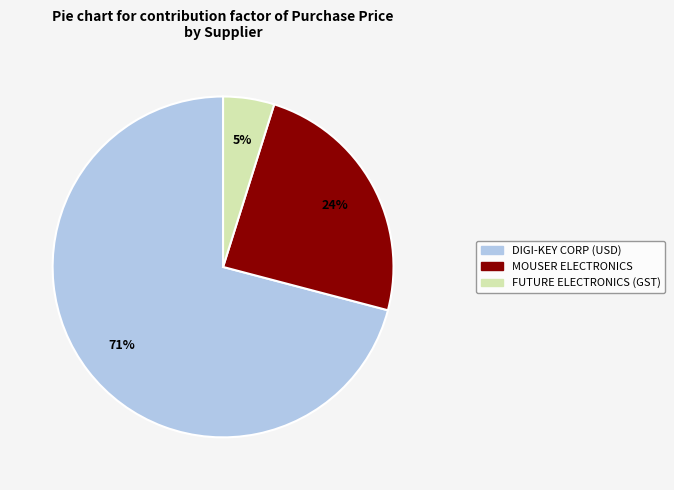

The DIGI-KEY CORP (USD) slice represents 71% of the pie. True or false?

True